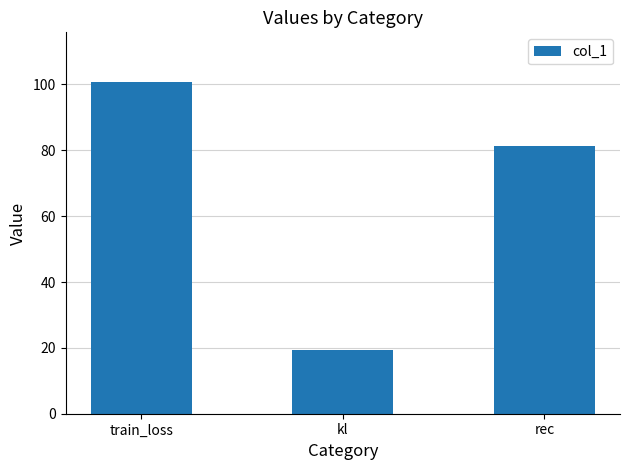

How many data points does each series have?

3